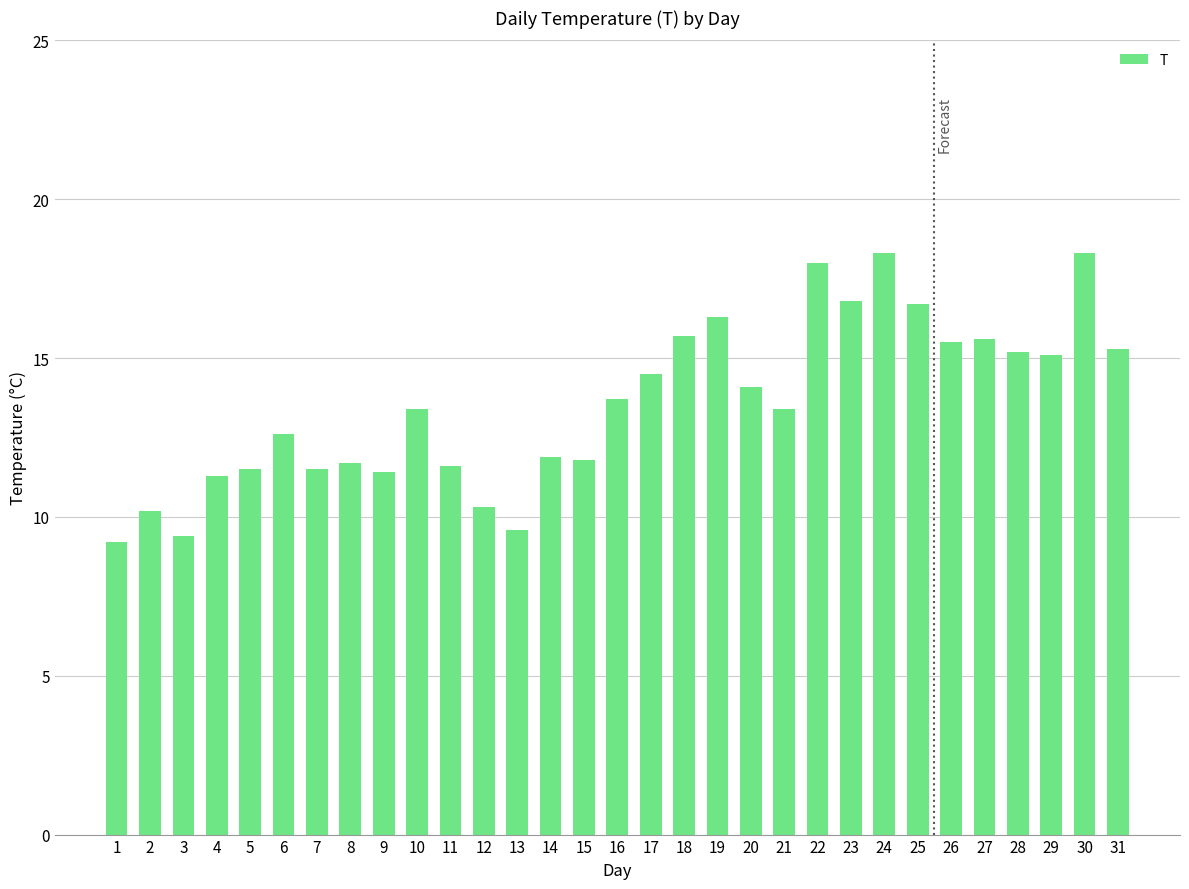

What is the value of the 23rd bar from the left?

16.8